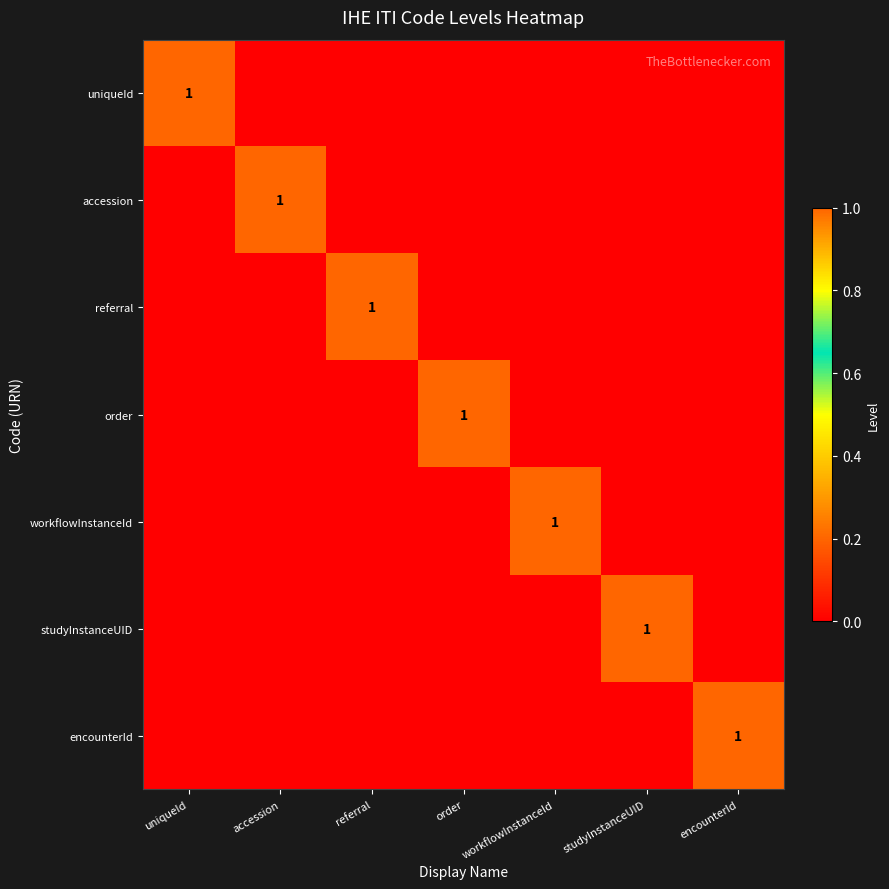

The uniqueId series shows 1 at uniqueId. True or false?

True